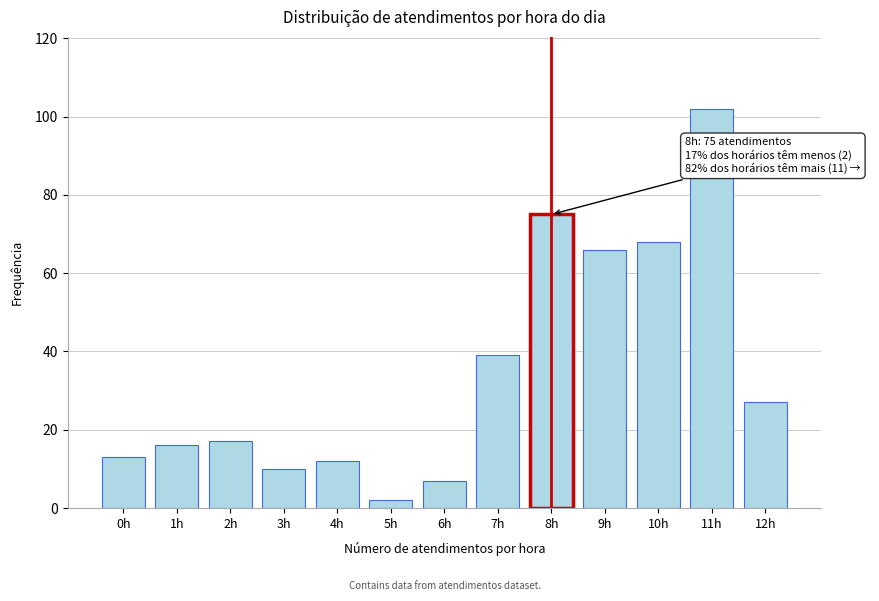

Reading left to right, list all the values displayed in this chart.

0h=13	1h=16	2h=17	3h=10	4h=12	5h=2	6h=7	7h=39	8h=75	9h=66	10h=68	11h=102	12h=27